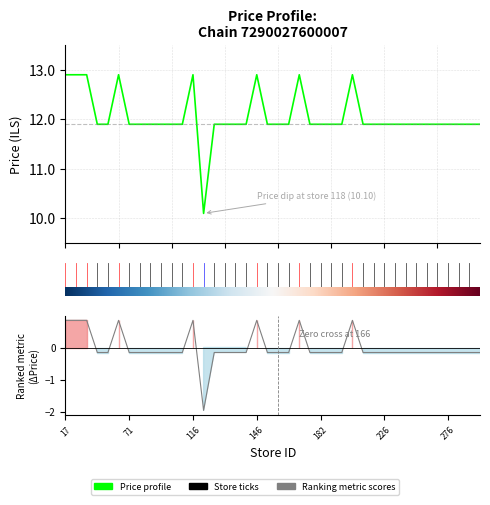

At which category does the data reach its first local peak?

5